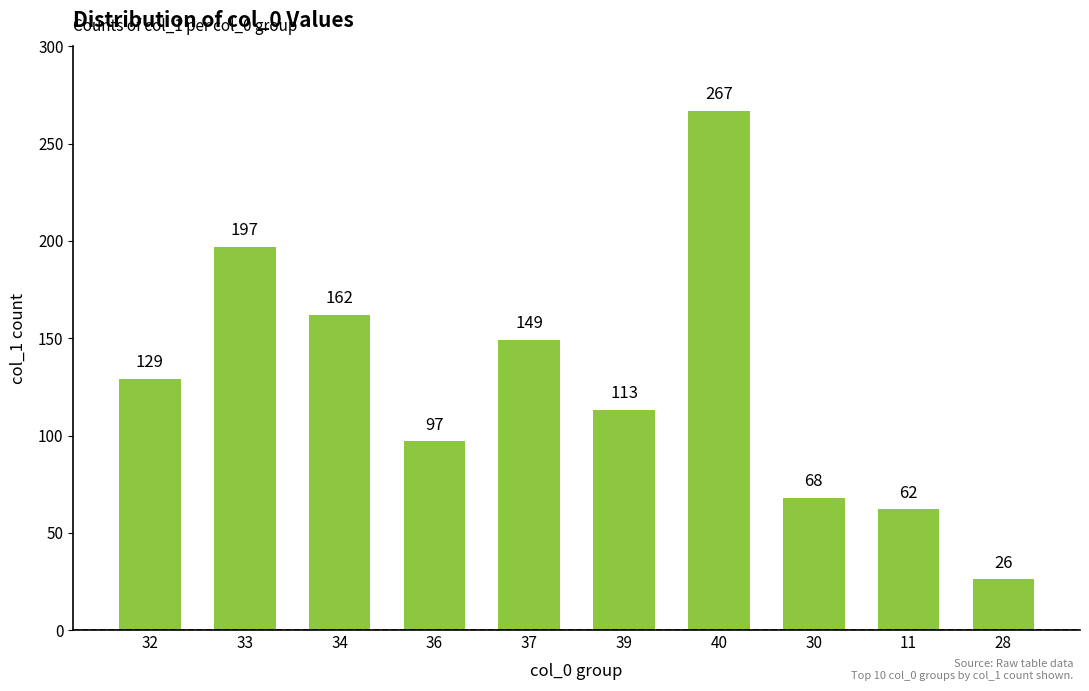

Which label corresponds to the largest value in the chart?

40